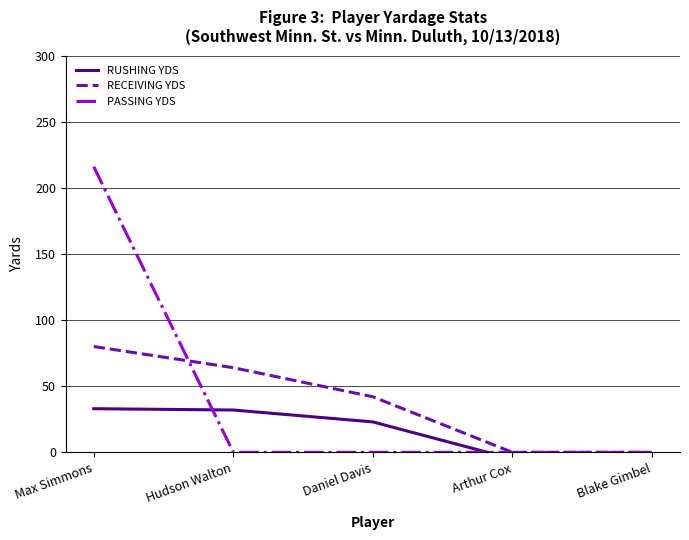

Rank the series by their average value, from lowest to highest.

RUSHING YDS, RECEIVING YDS, PASSING YDS